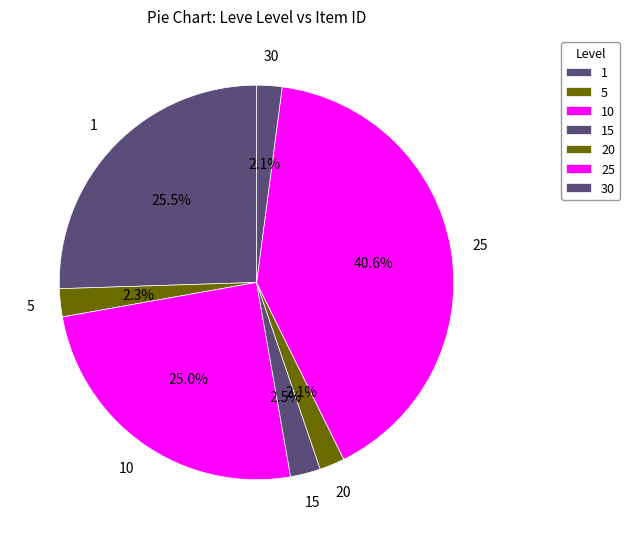

Count the number of slices in the pie.

7